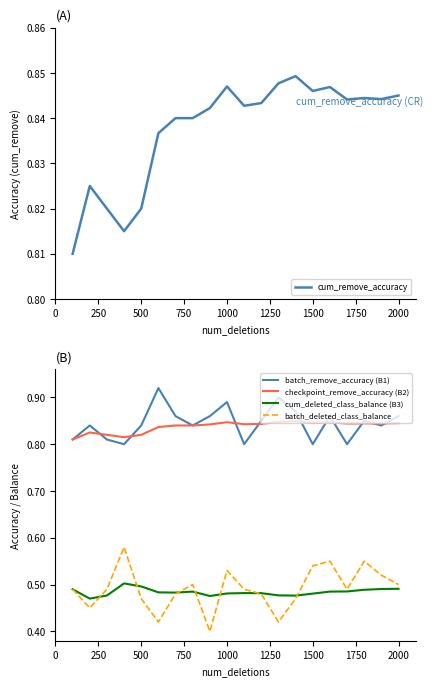

Count the number of data series in this chart.

5